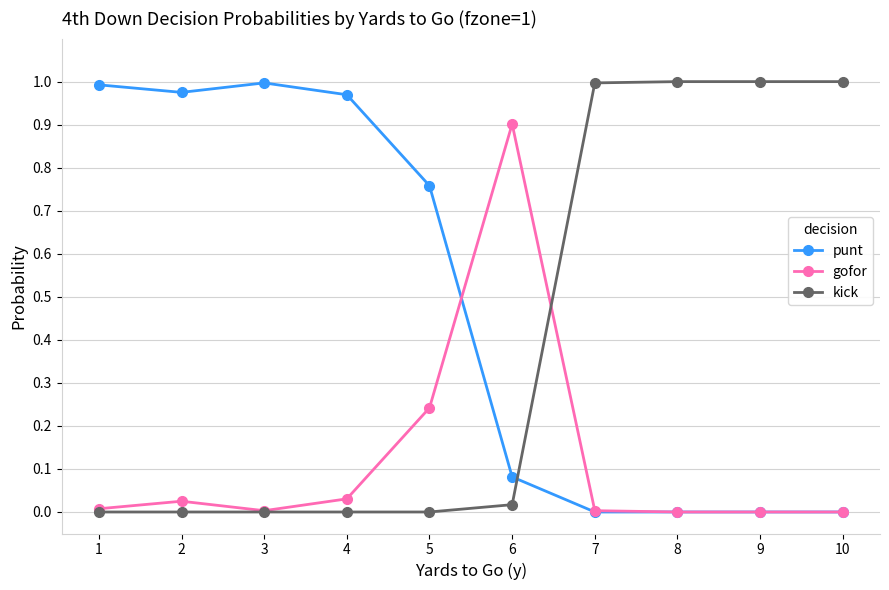

Is the value of kick at 4 greater than the value of gofor at 5?

No